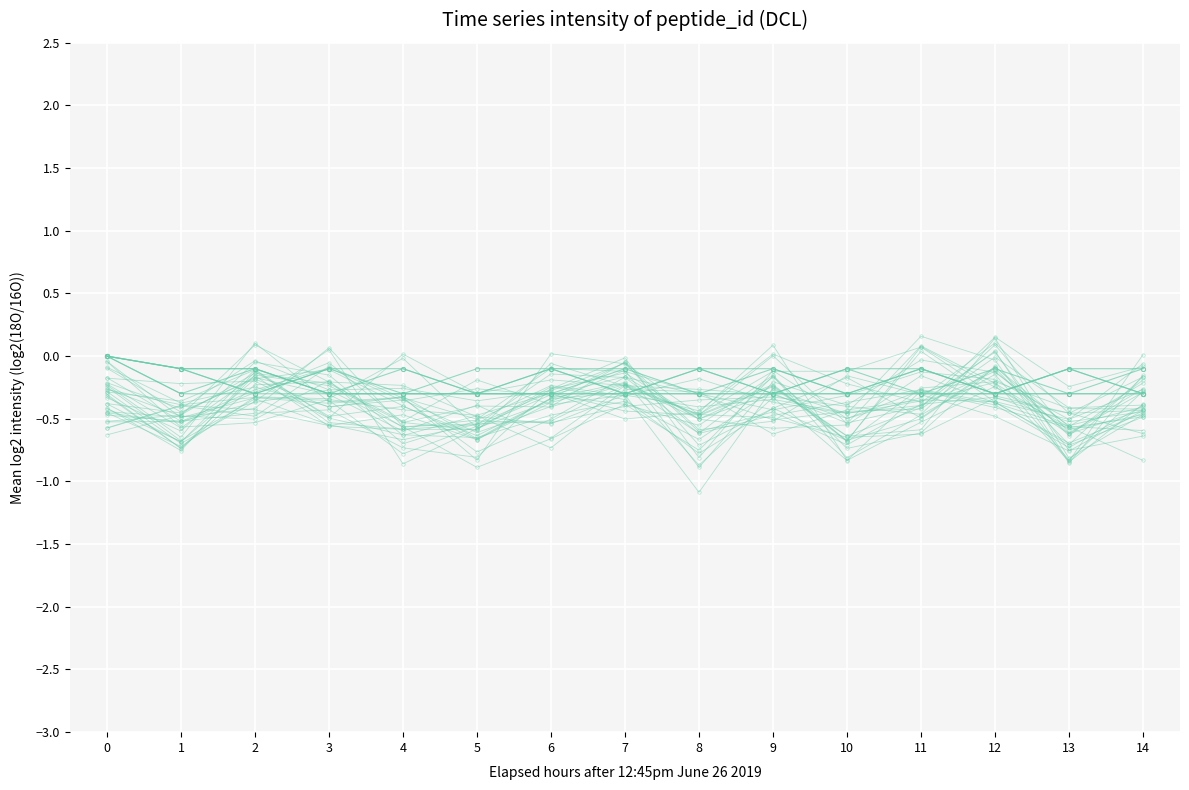

Is this an area chart (filled region under the line)?

No